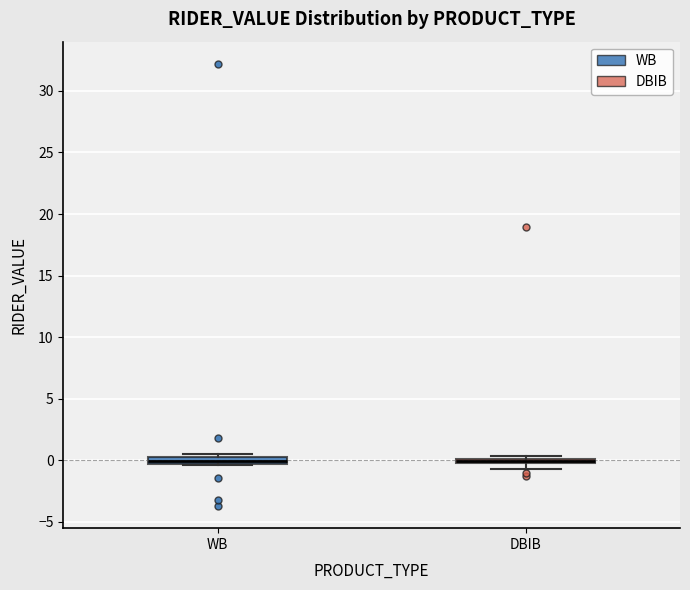

Where is the upper edge of the box for WB on the y-axis? The values are not printed on the chart, so give them approximately, as read against the axis.

0.5